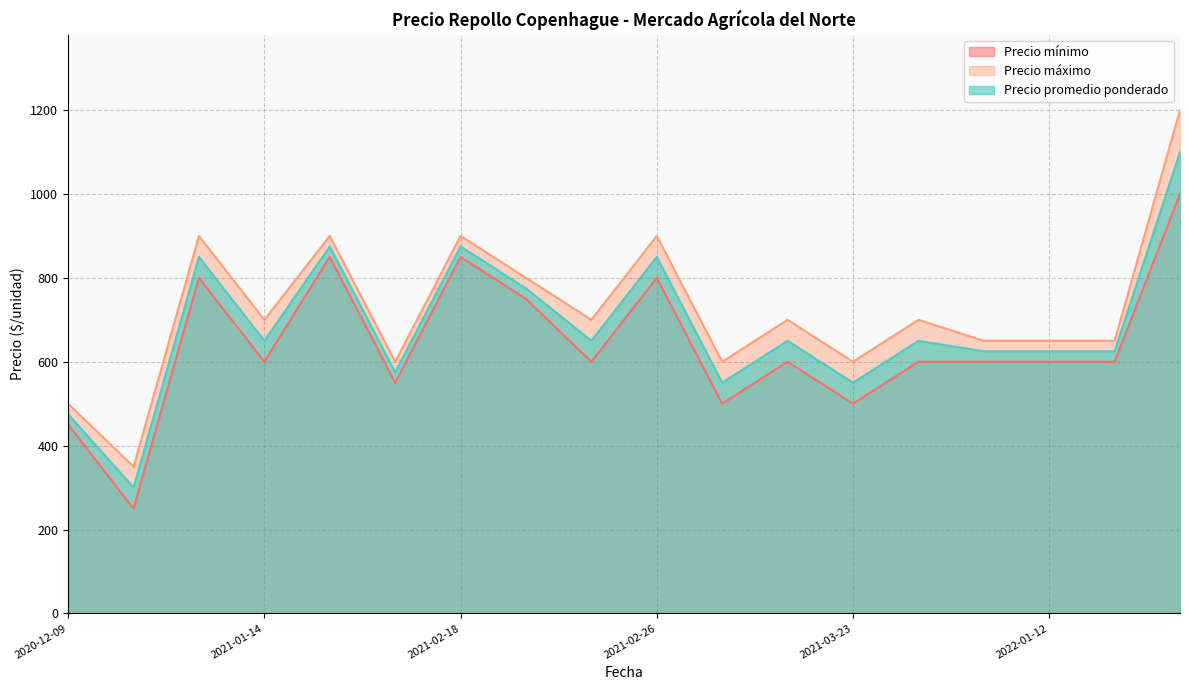

Between 2020-12-09 and 2021-03-23, which series saw the biggest shift?

Precio máximo